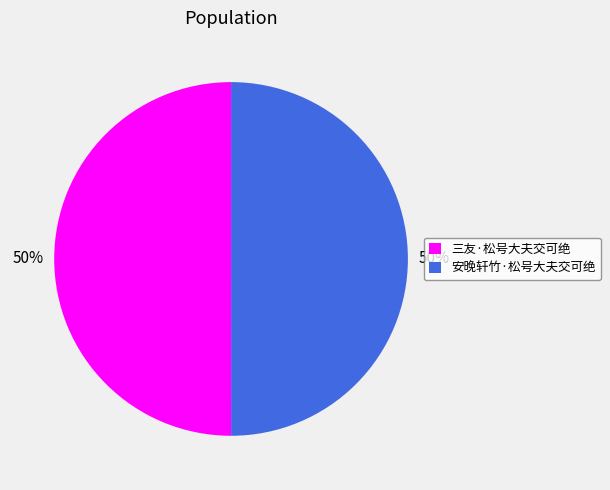

Is it true that 三友·松号大夫交可绝 is 50% of the pie?

True